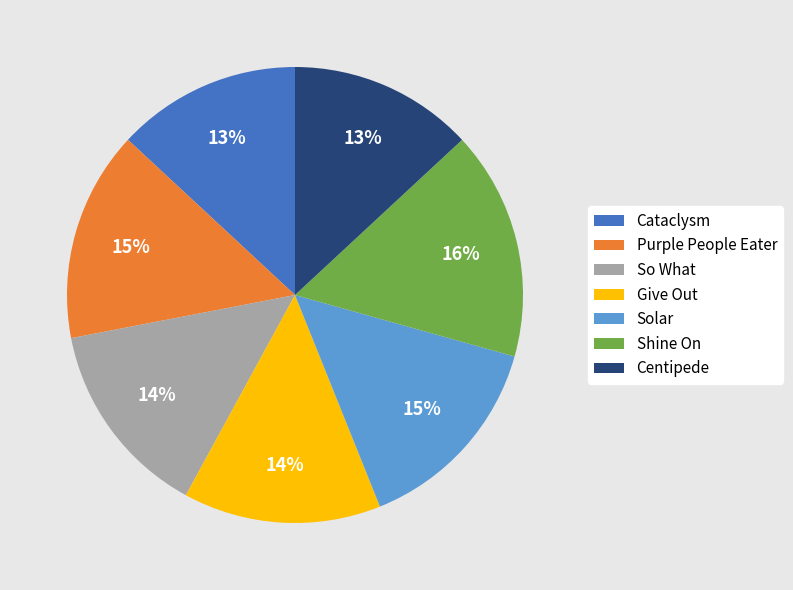

To the nearest percent, what is the difference between the So What and Cataclysm slice percentages?

1%